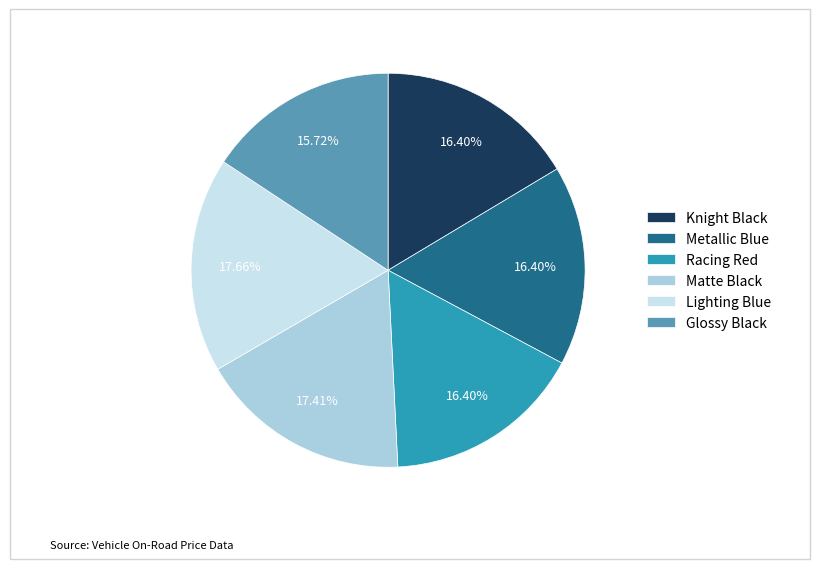

How many slices are in this pie chart?

6